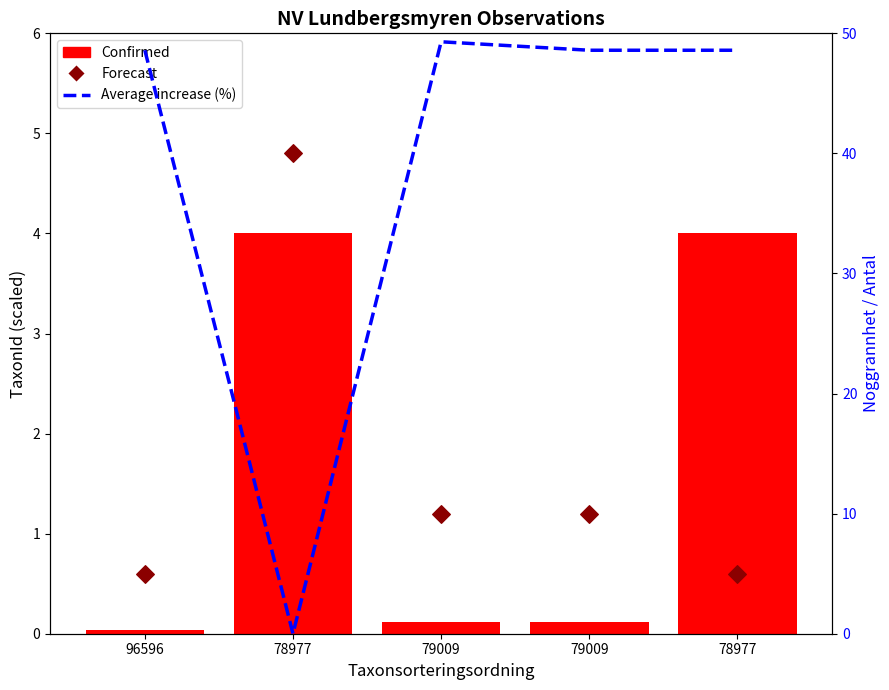

At which category is the sum across all series the highest?

79009